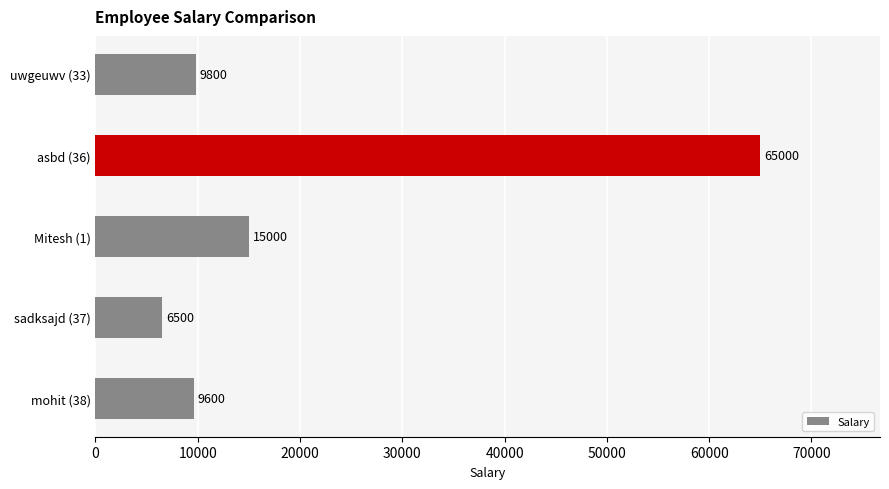

List the labels in order of value, largest first.

asbd (36), Mitesh (1), uwgeuwv (33), mohit (38), sadksajd (37)